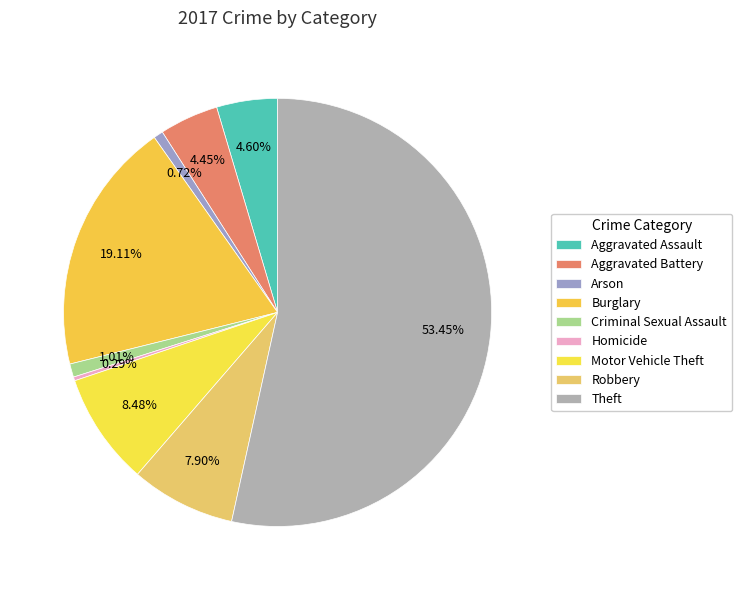

The Aggravated Assault slice represents 1% of the pie. True or false?

False